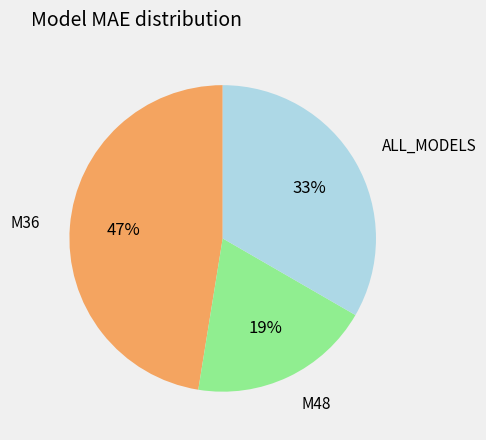

Is there a majority slice in this chart?

No